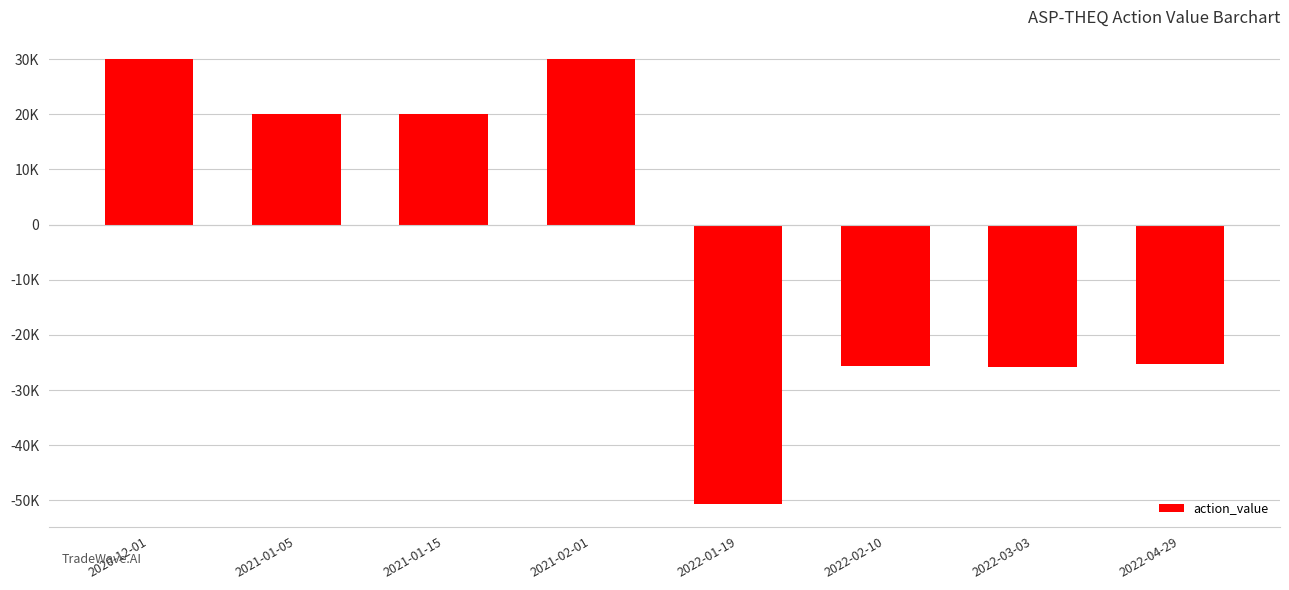

List the labels in order of value, smallest first.

2022-01-19, 2022-03-03, 2022-02-10, 2022-04-29, 2021-01-05, 2021-01-15, 2020-12-01, 2021-02-01